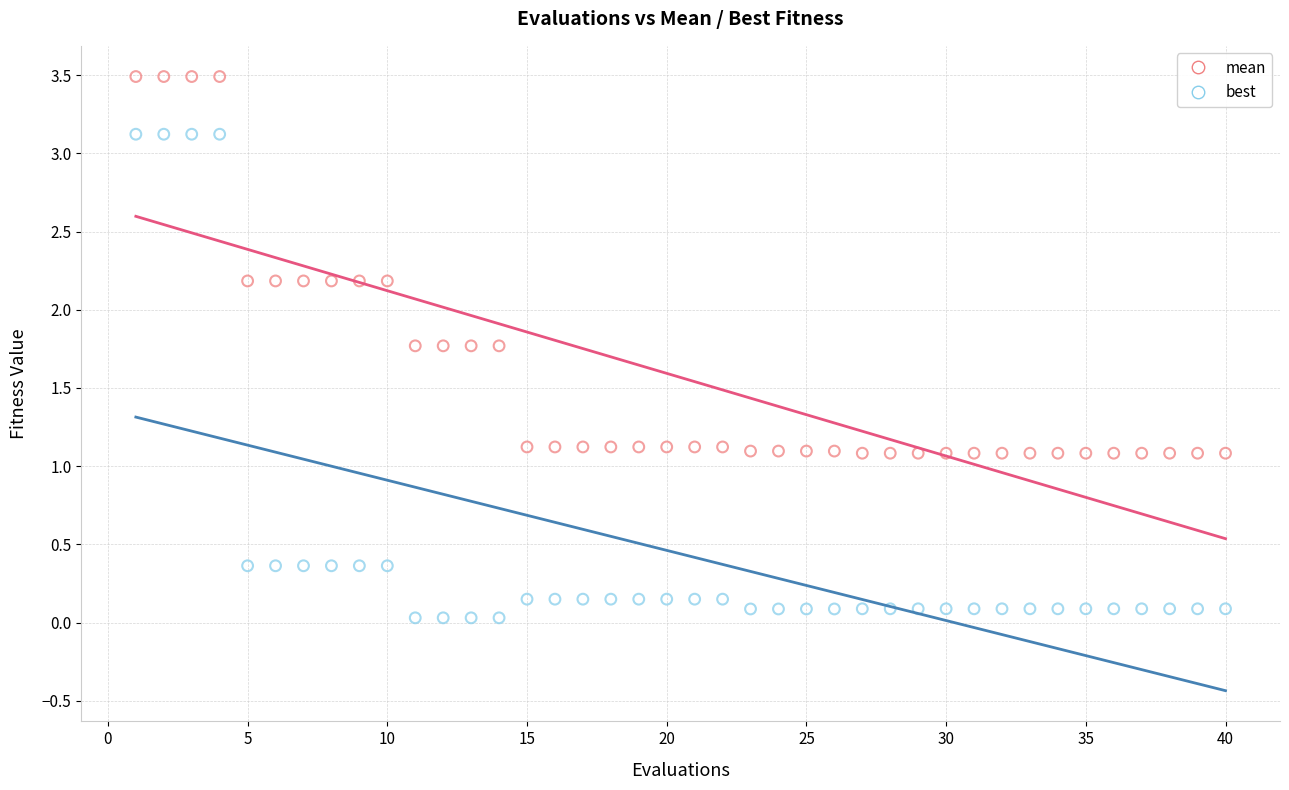

Across all data points, what is the range of Y values (max minus min)?

3.5